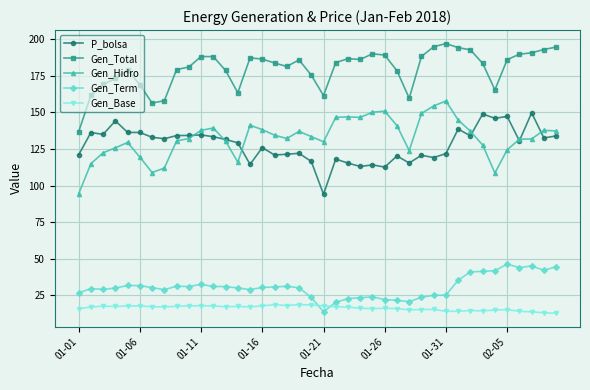

How many lines are shown in the chart?

5